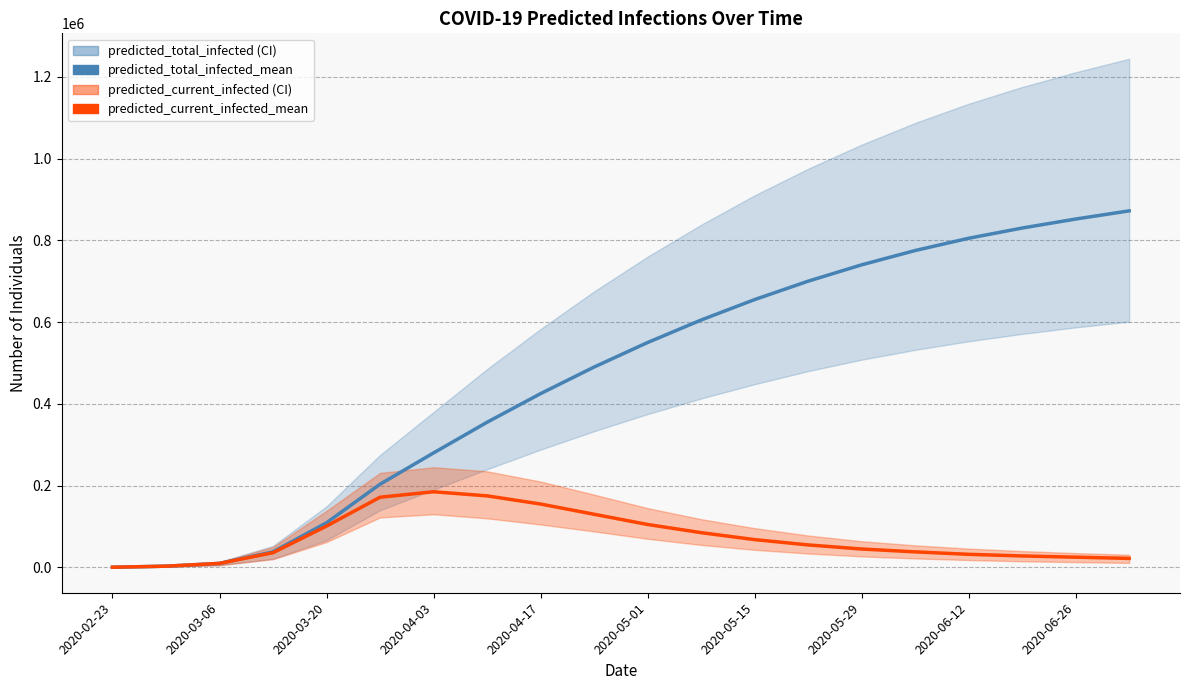

How many data points in predicted_total_infected_mean are less than 550000?

10